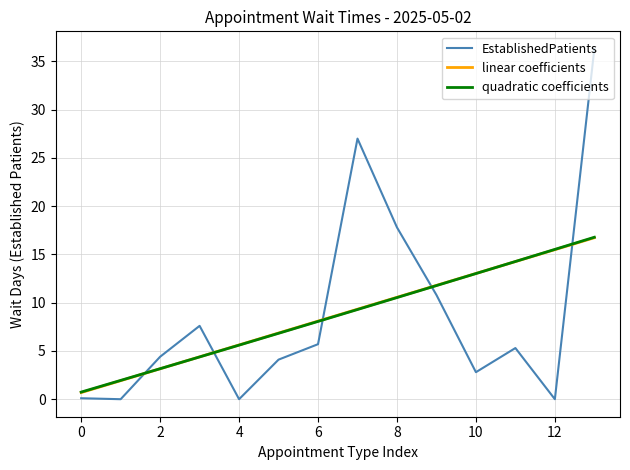

What is the maximum value shown in the chart?

36.3